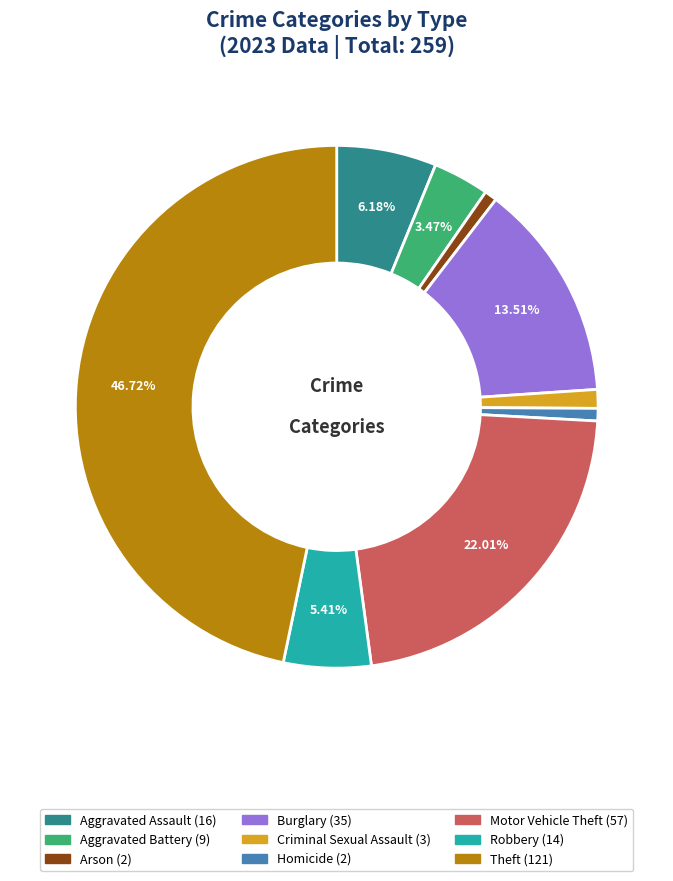

Combined, do Aggravated Battery and Robbery account for over 50%?

No